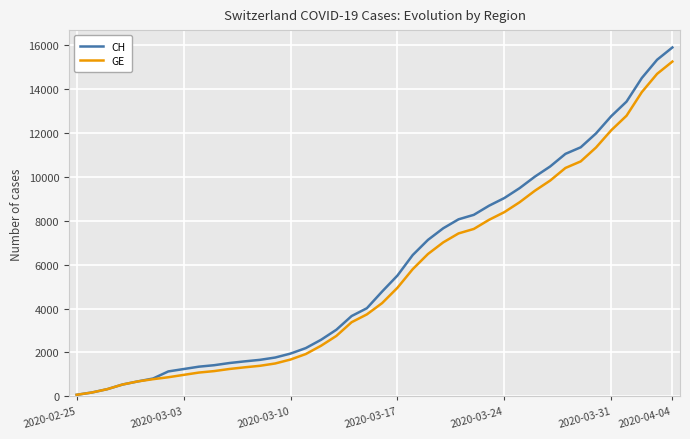

What is the difference between the maximum and second lowest values in the GE series?

15064